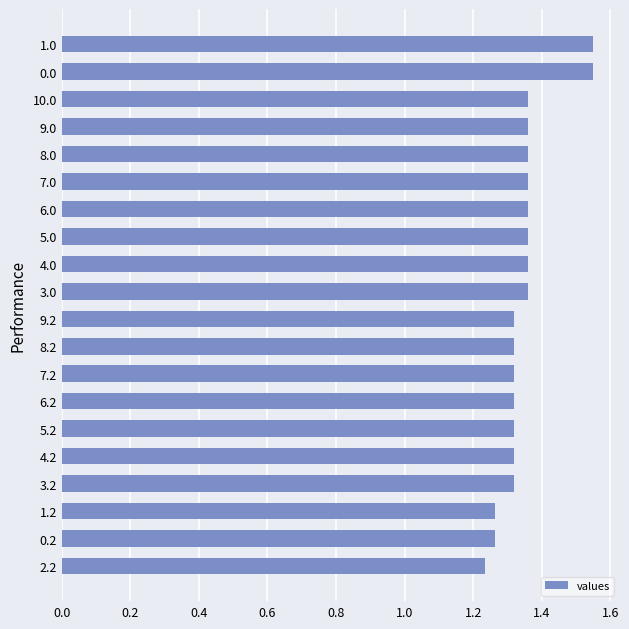

How many values are between 1 and 2?

20